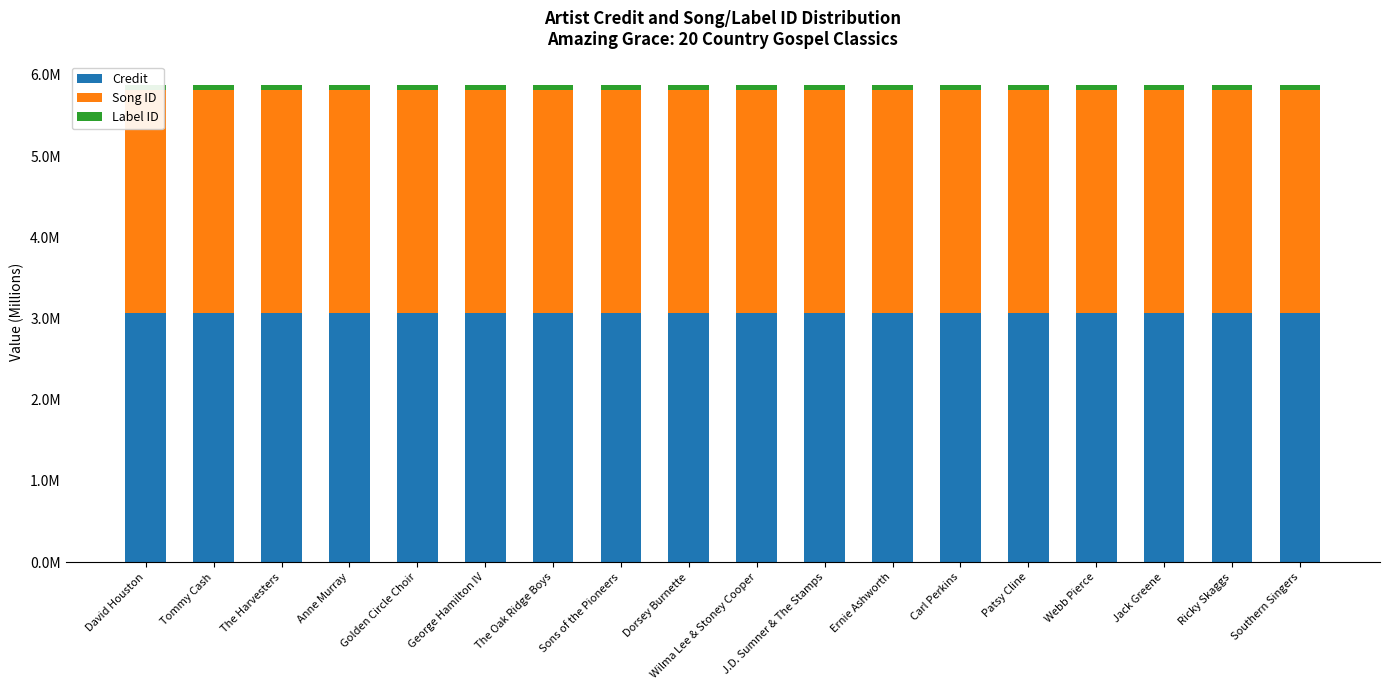

How many bars are there in each group?

3